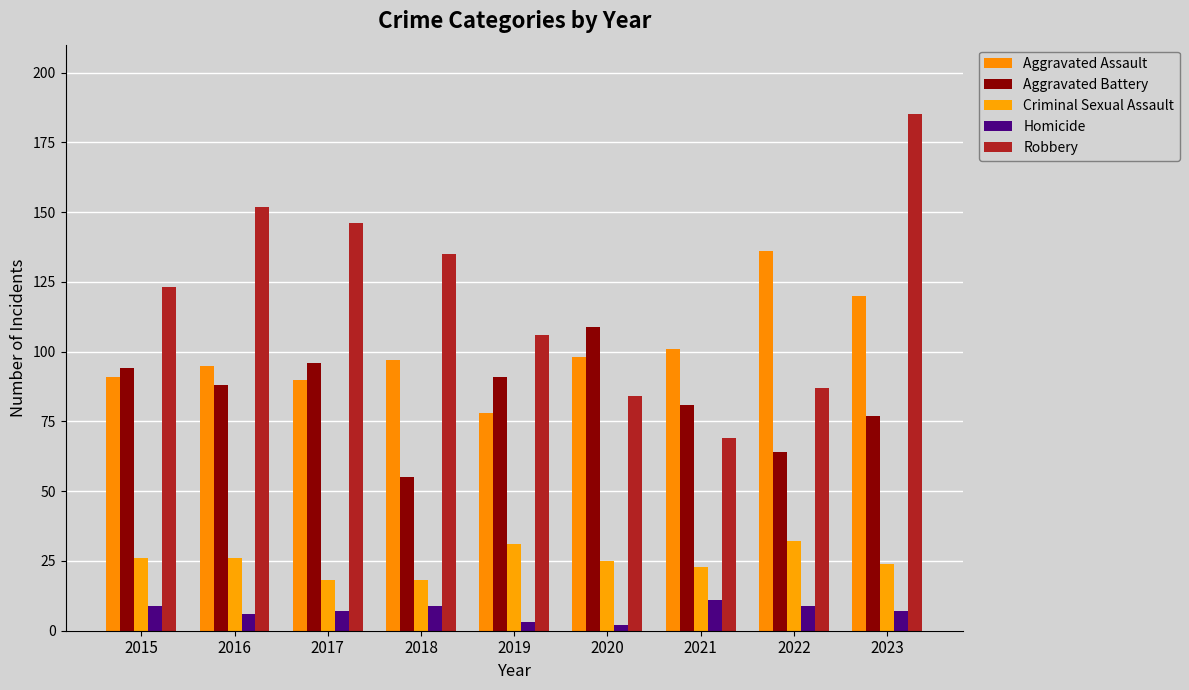

The value of Criminal Sexual Assault at 2018 is 18. True or false?

True